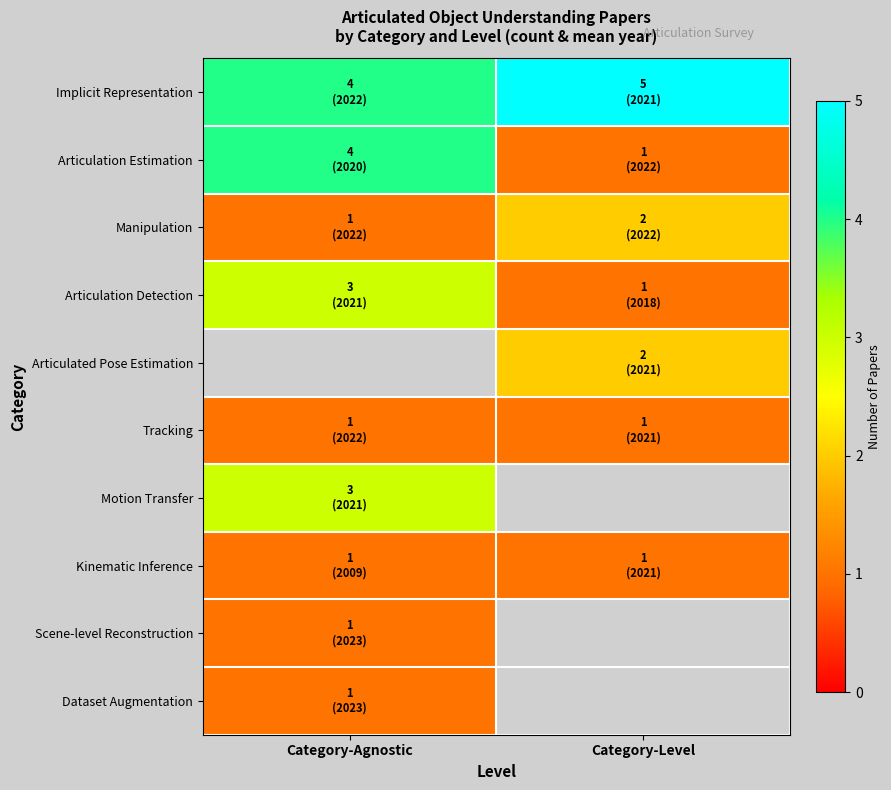

At how many categories does at least one series exceed 1?

2